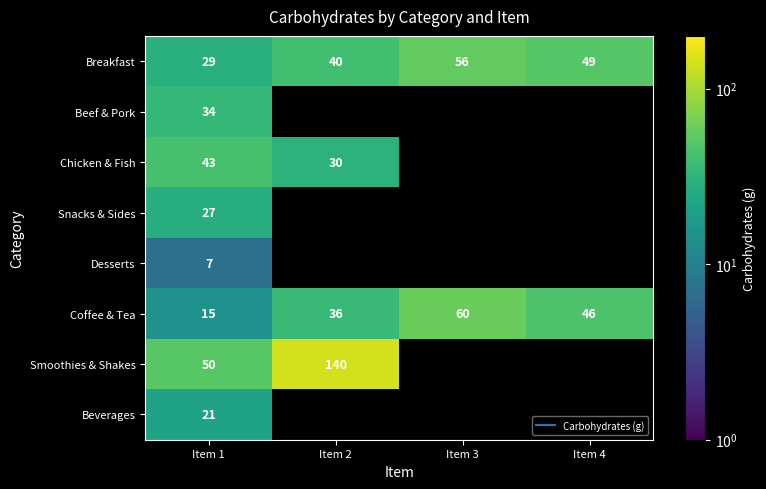

Which series has the largest total across all categories?

Smoothies & Shakes